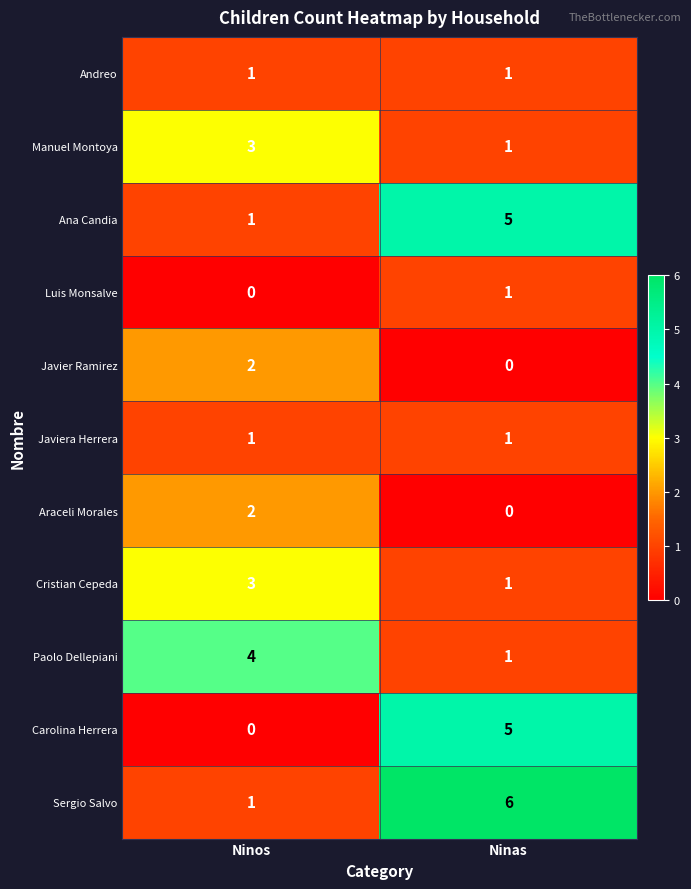

Which series has the largest total across all categories?

Sergio Salvo